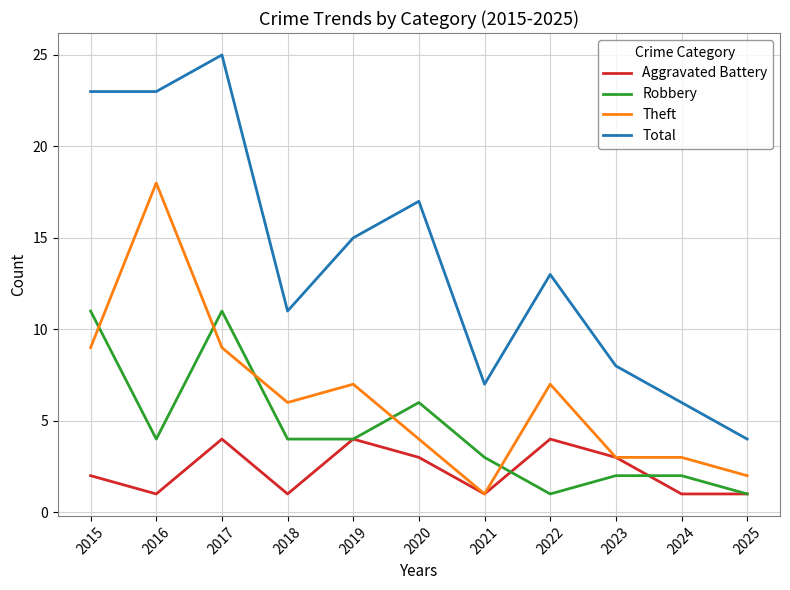

What is the average value of the Aggravated Battery series?

2